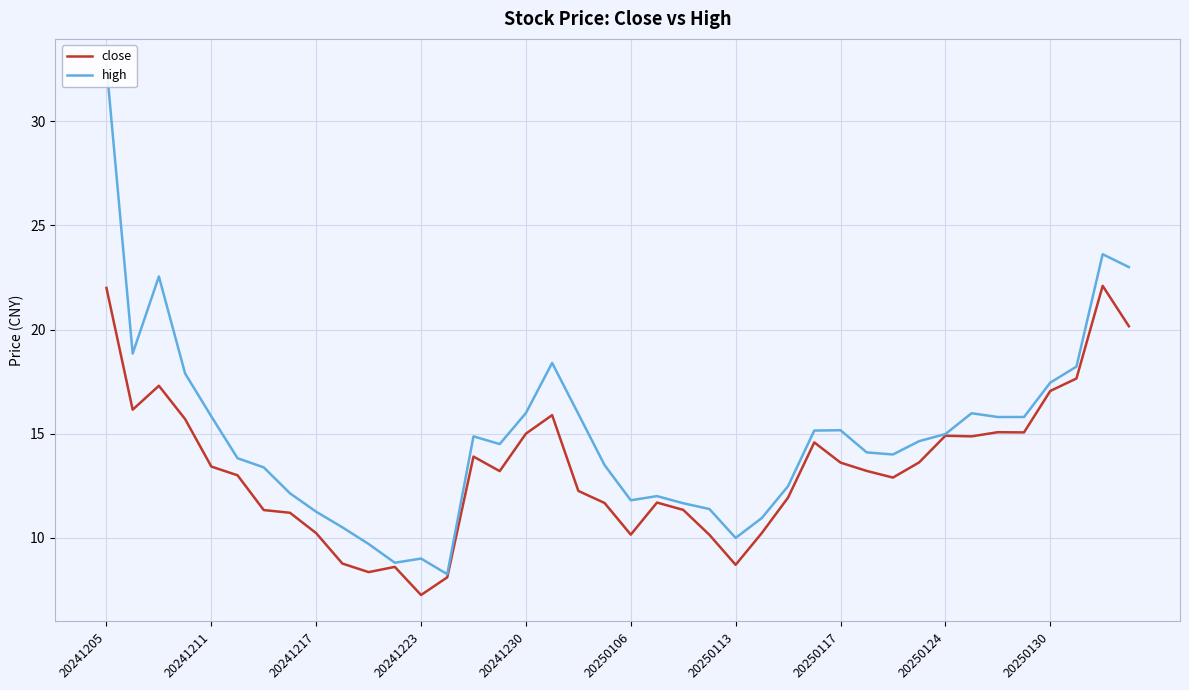

What is the maximum value for close?

22.1